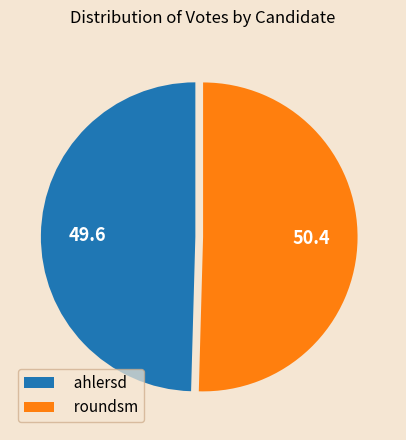

Rank the categories by value from lowest to highest.

ahlersd, roundsm